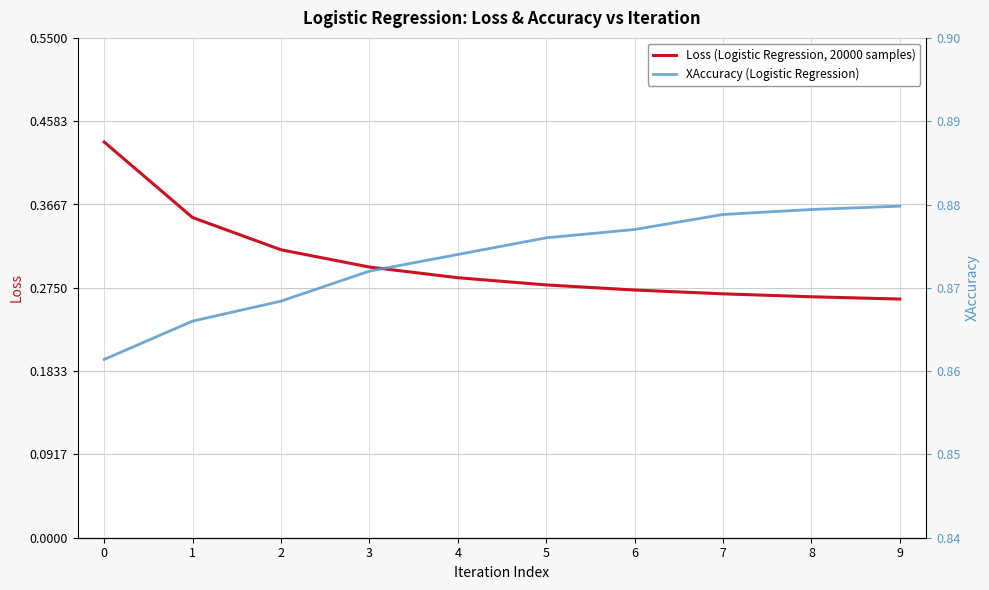

True or false: Loss (Logistic Regression, 20000 samples) and XAccuracy (Logistic Regression) cross at least once.

False